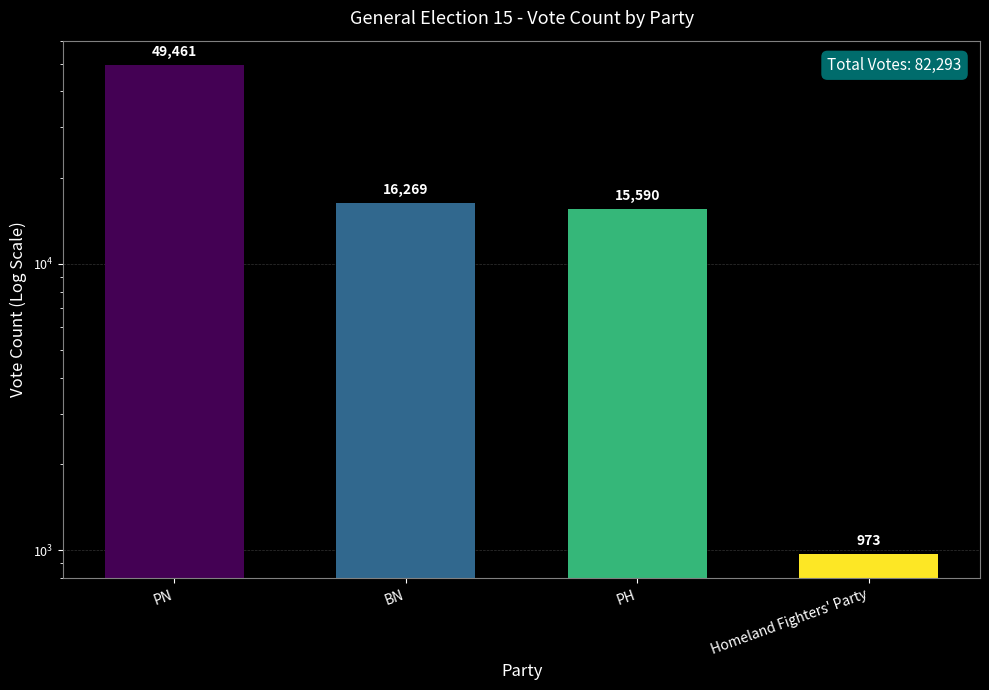

What position from the right is BN?

3